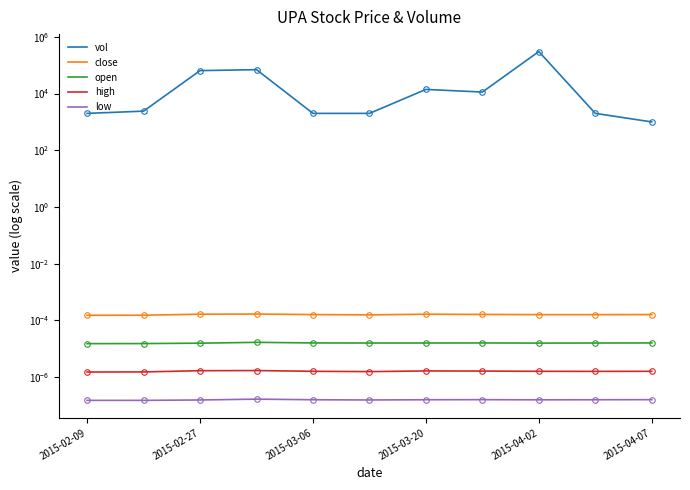

Rank the categories by close value from highest to lowest.

2015-03-20, 2015-03-06, 6, 7, 2015-04-02, 10, 8, 9, 2015-04-07, 2015-02-27, 2015-02-09